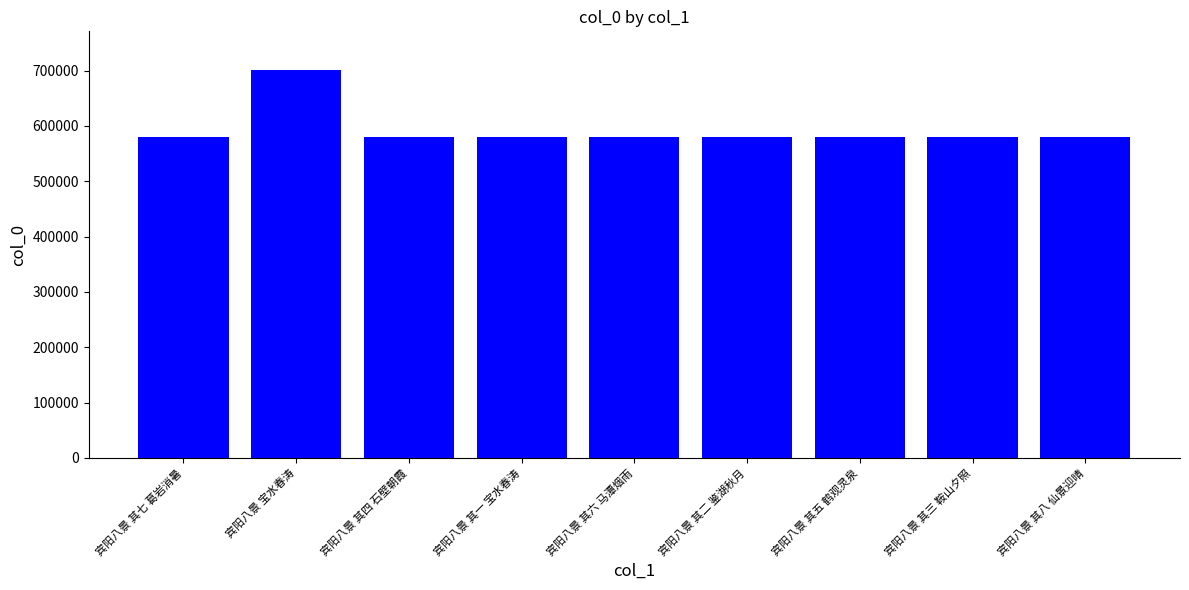

What is the change in value from 宾阳八景 宝水春涛 to 宾阳八景 其八 仙景迎晴?

-120226